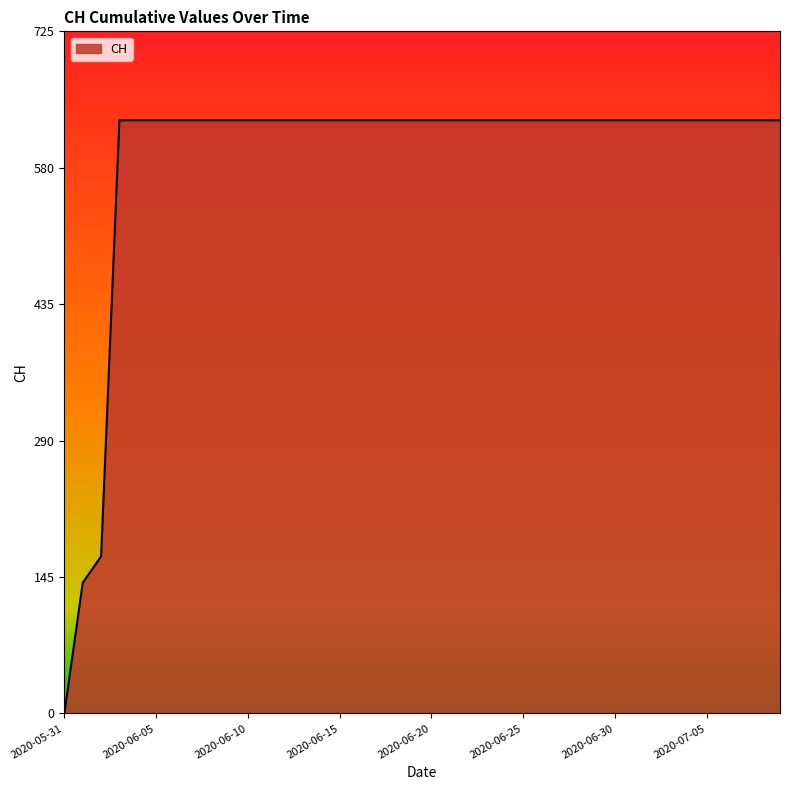

Reading left to right, transcribe all the data shown in this chart.

0	139	167	631	631	631	631	631	631	631	631	631	631	631	631	631	631	631	631	631	631	631	631	631	631	631	631	631	631	631	631	631	631	631	631	631	631	631	631	631